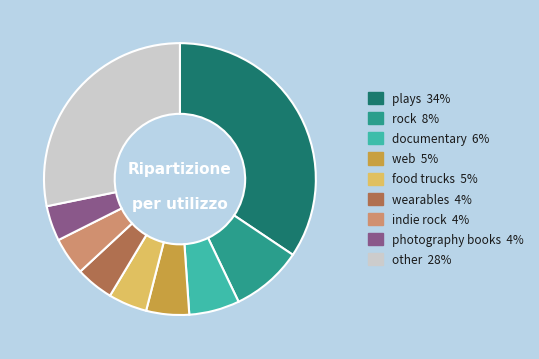

Is there a majority slice in this chart?

No